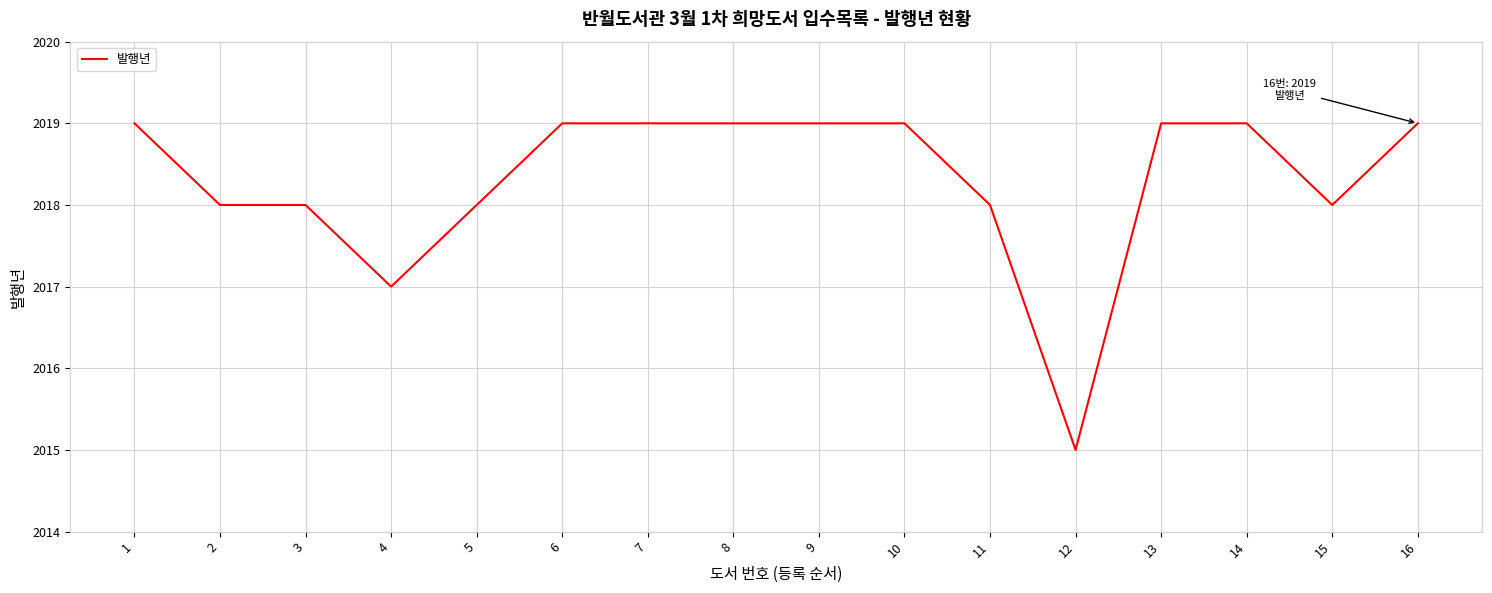

Reading left to right, list all the values displayed in this chart.

2019	2018	2018	2017	2018	2019	2019	2019	2019	2019	2018	2015	2019	2019	2018	2019